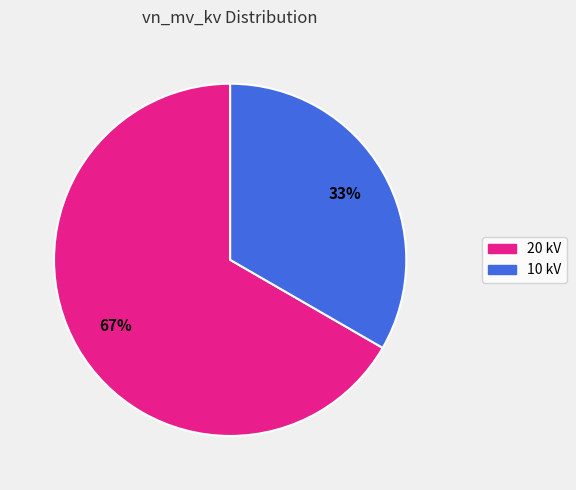

How many segments does this pie chart have?

2